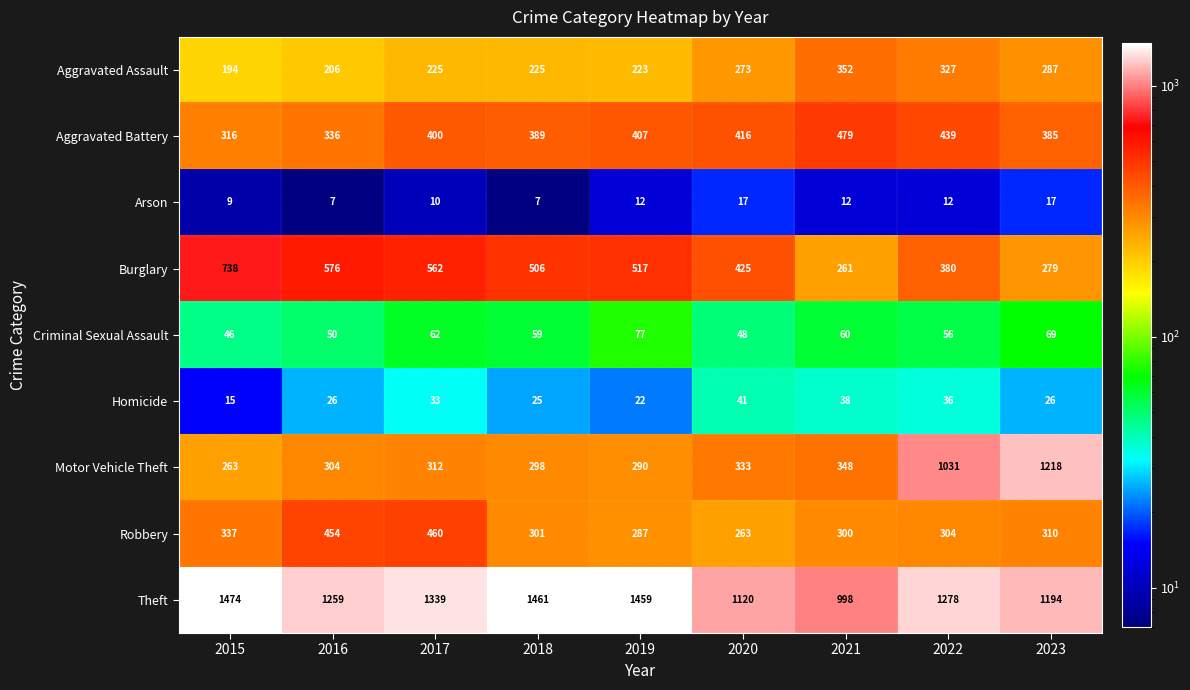

What is the average value of the Homicide series?

29